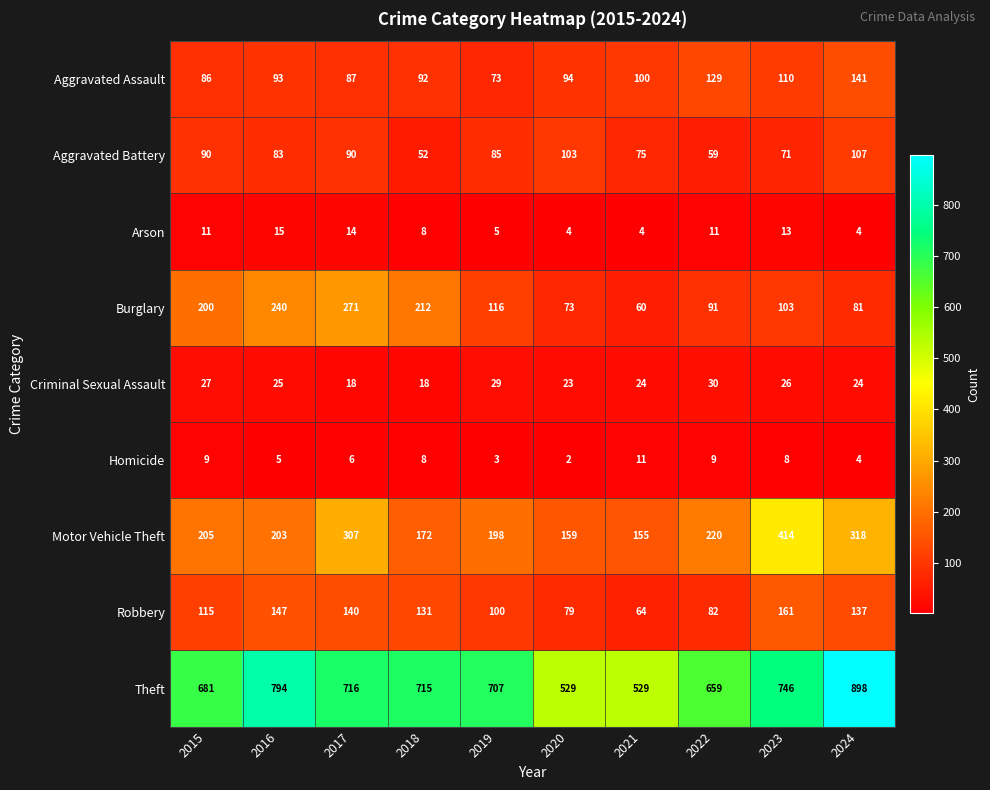

Which series has the widest spread of values?

Theft